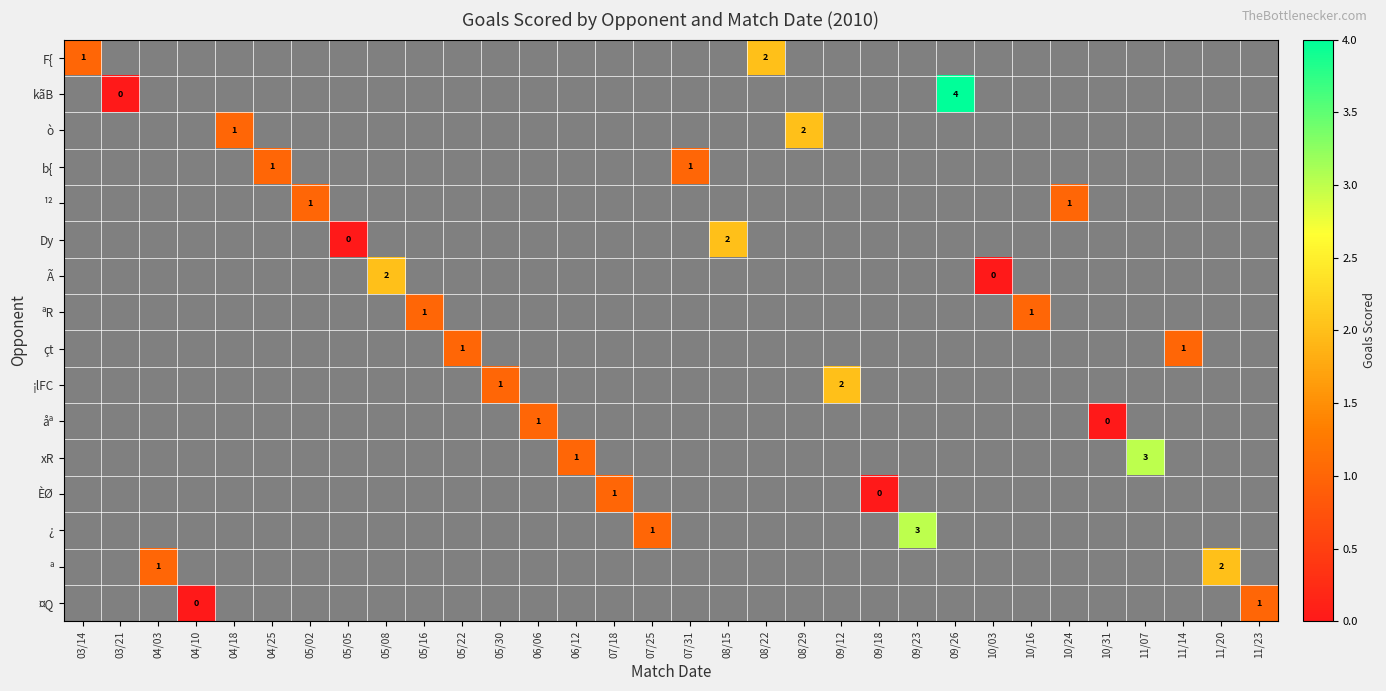

Is it true that ¤Q equals -1 at 03/14?

False